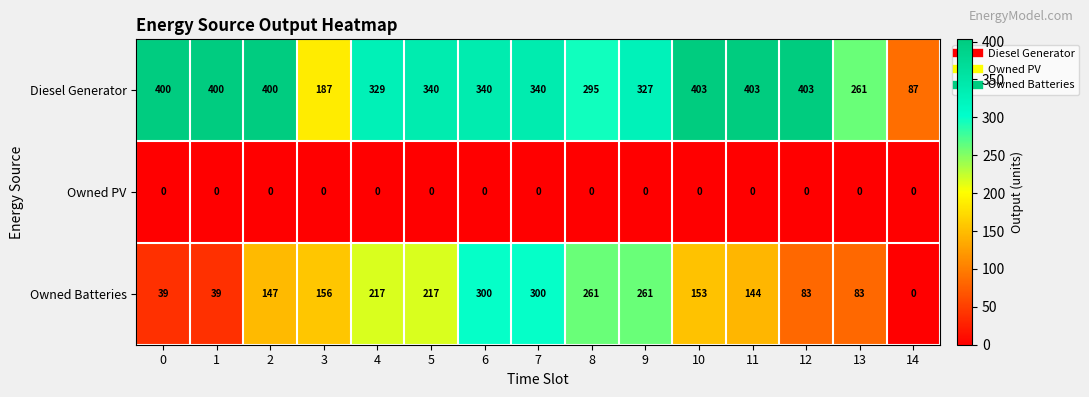

Count the number of categories in the chart.

15